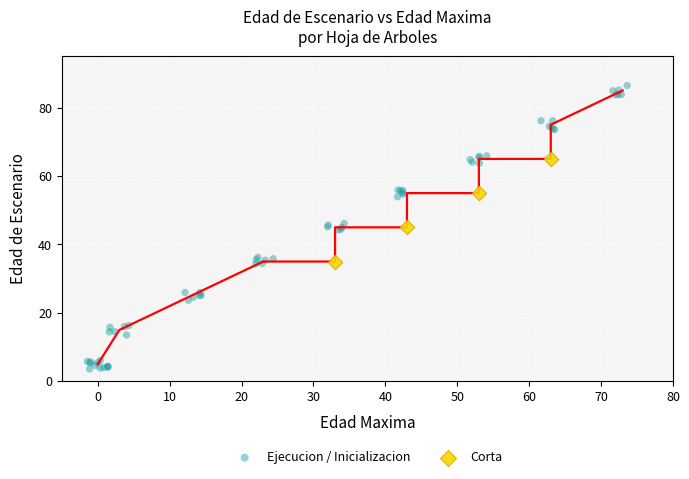

Which series reaches the maximum Y coordinate?

Ejecucion / Inicializacion